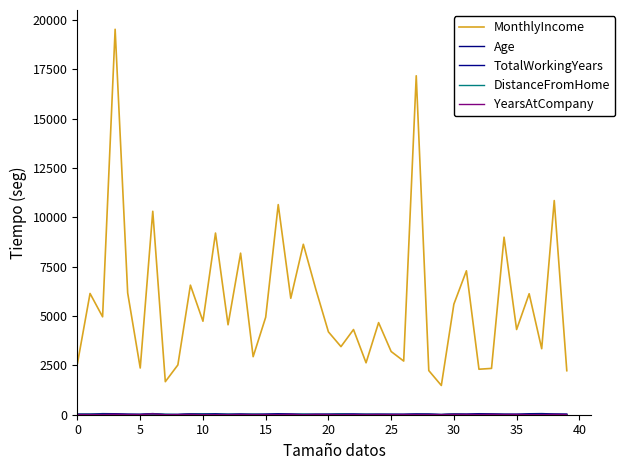

Does the chart display data point markers on the line(s)?

No